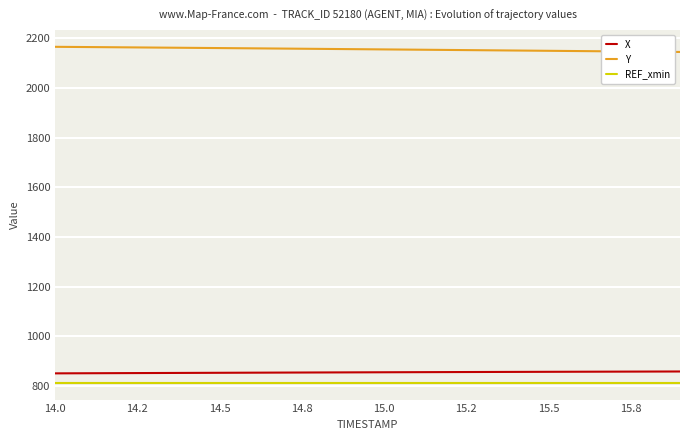

How many categories are shown in the chart?

20